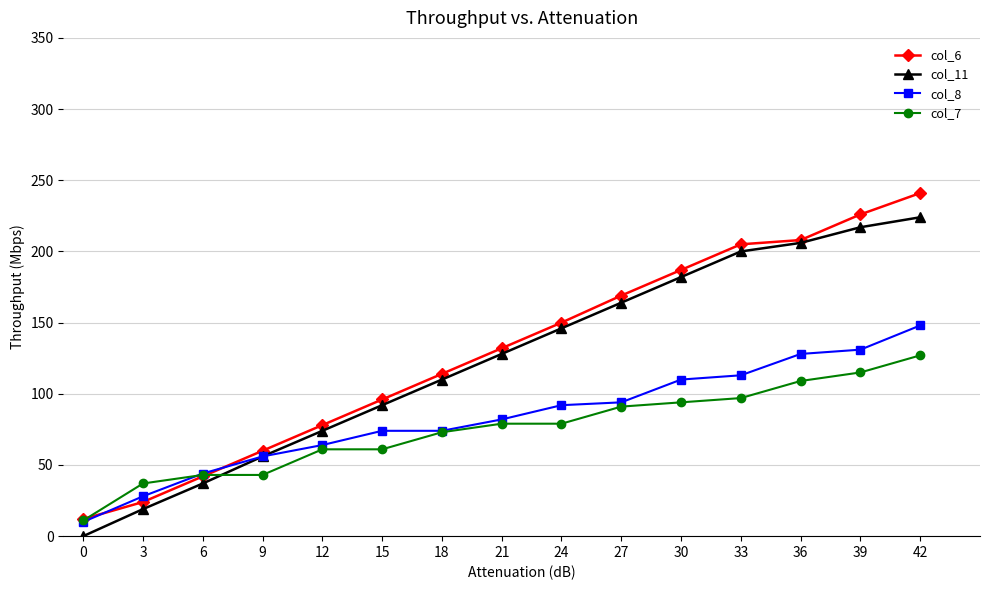

Count the number of data series in this chart.

4